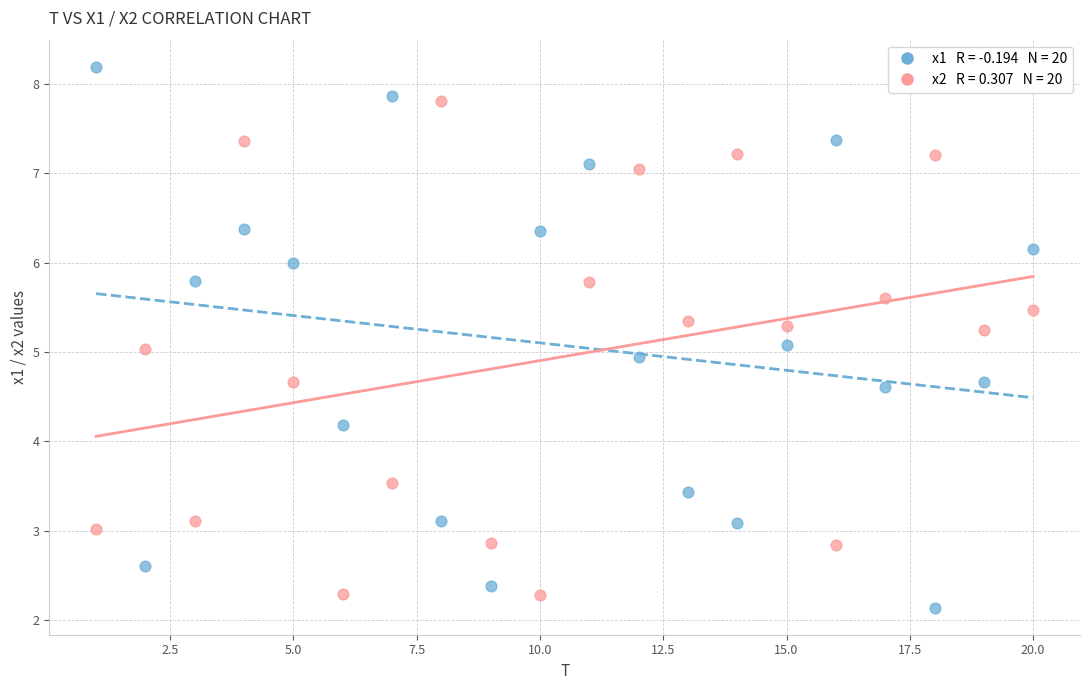

Across all data points, what is the range of Y values (max minus min)?

6.1